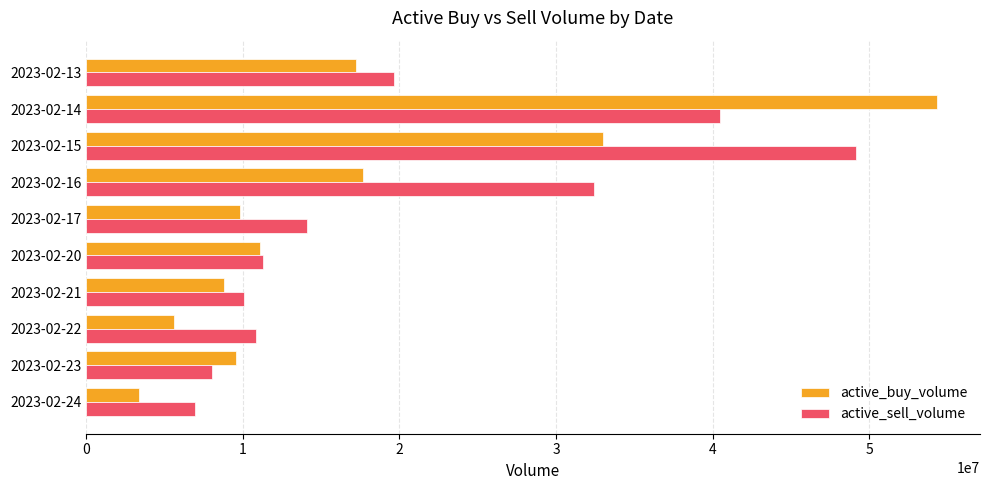

What value does the active_sell_volume series have at 2023-02-17?

14097982